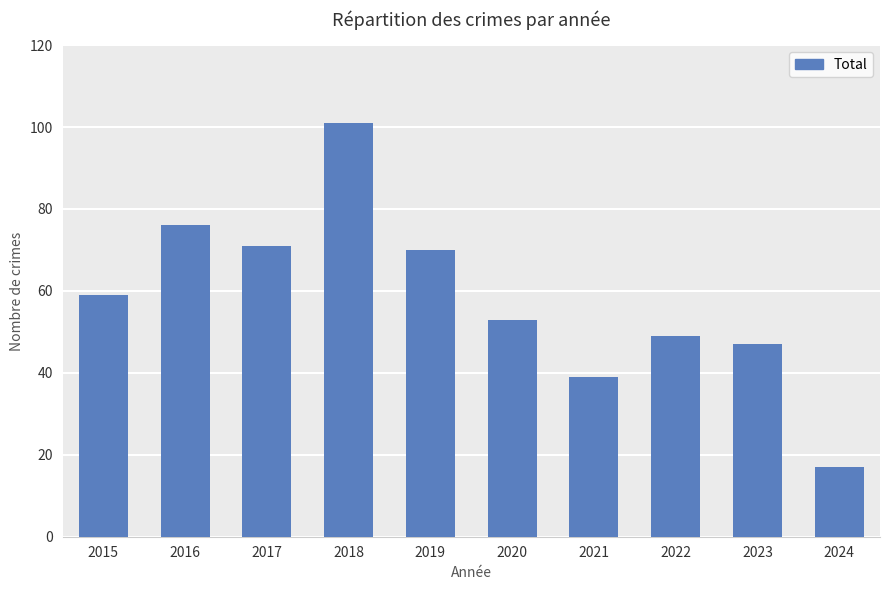

What is the value of the 6th bar from the left?

53